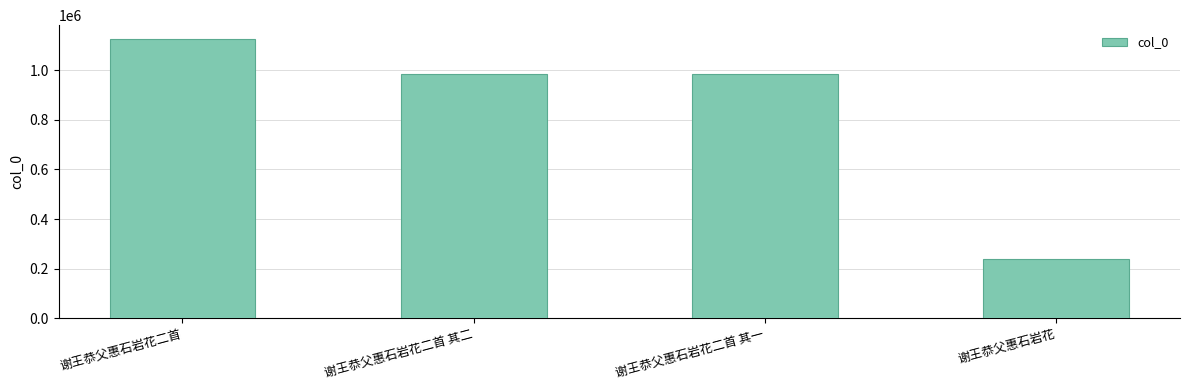

Approximately how many times larger is the value at 谢王恭父惠石岩花二首 compared to 谢王恭父惠石岩花二首 其二?

1.1